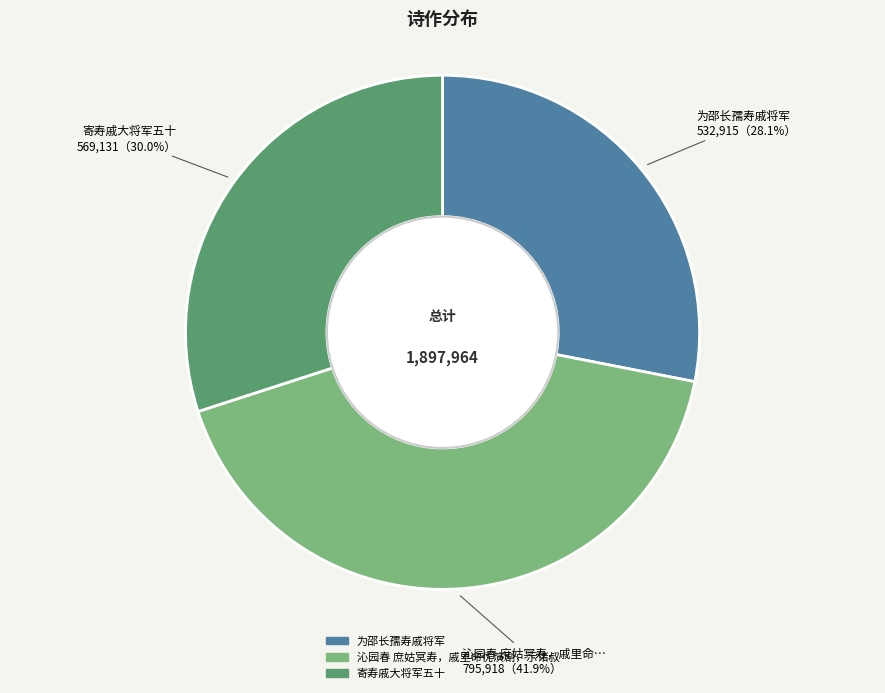

Between 沁园春 庶姑冥寿，戚里命优演剧，示诸叔 and 寄寿戚大将军五十, which is larger?

沁园春 庶姑冥寿，戚里命优演剧，示诸叔